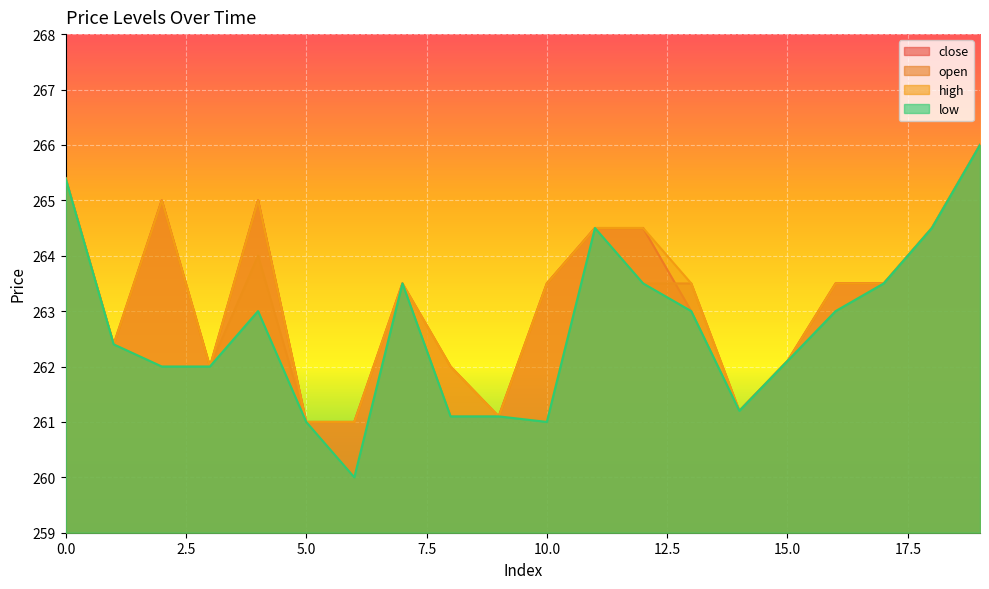

What is the greatest value displayed?

266.0